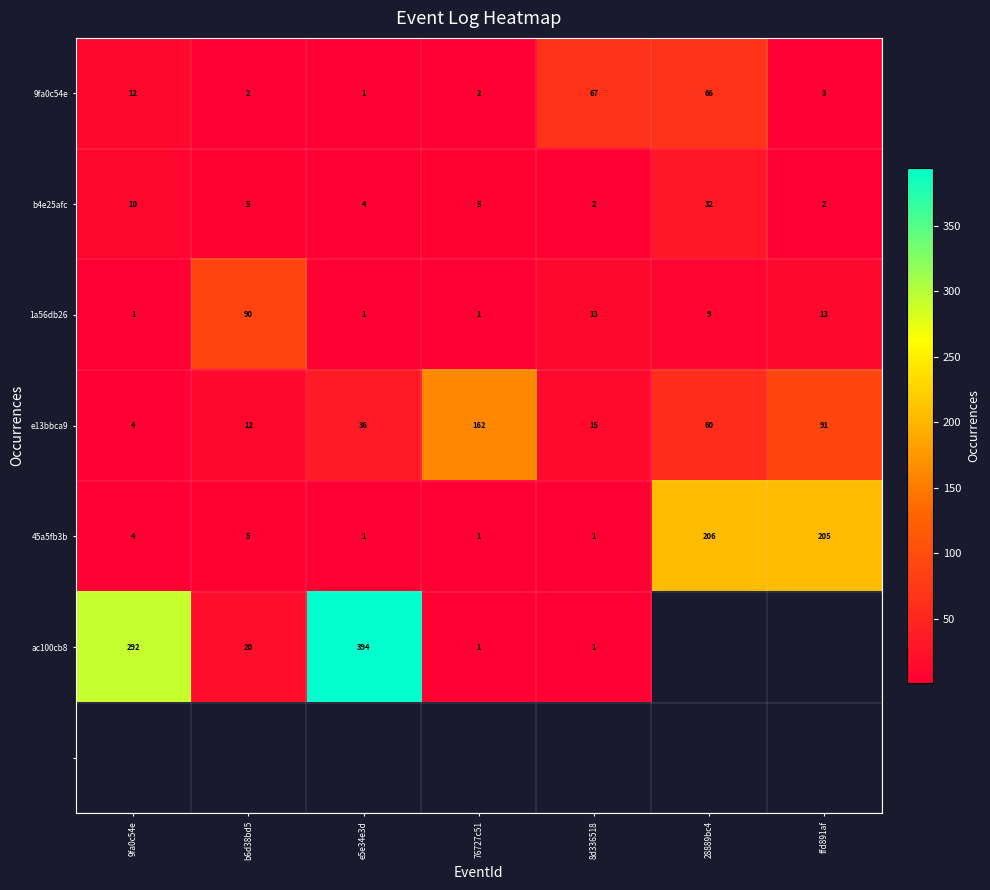

Rank the categories by e13bbca9 value from highest to lowest.

76727c51, ffd891af, 28889bc4, e5e34e3d, 8d336518, b6d38bd5, 9fa0c54e